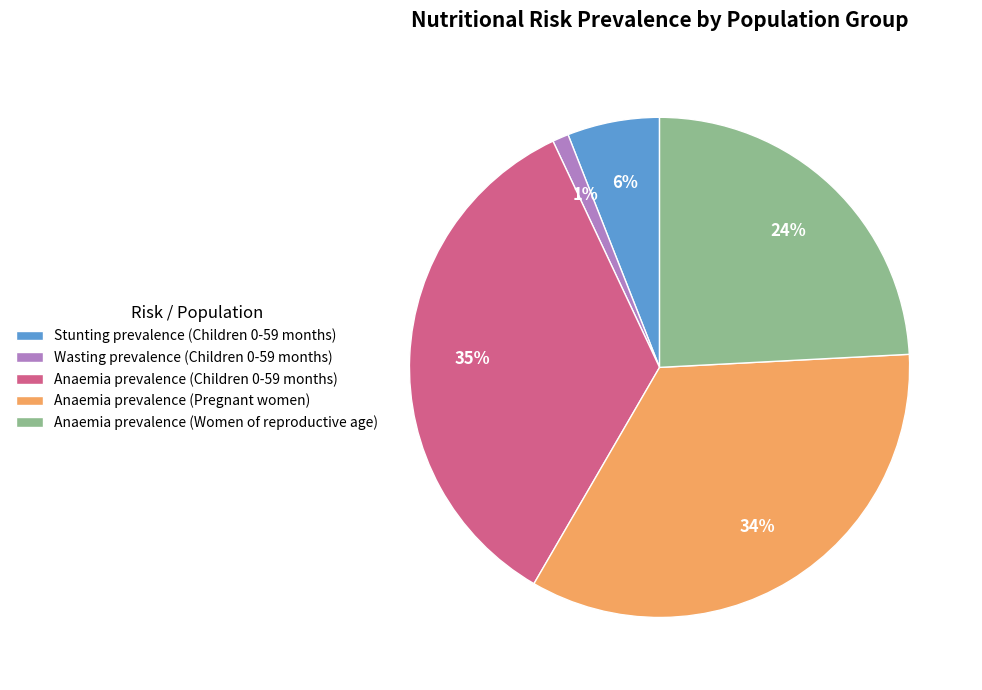

Between Anaemia prevalence (Women of reproductive age) and Wasting prevalence (Children 0-59 months), which is larger?

Anaemia prevalence (Women of reproductive age)